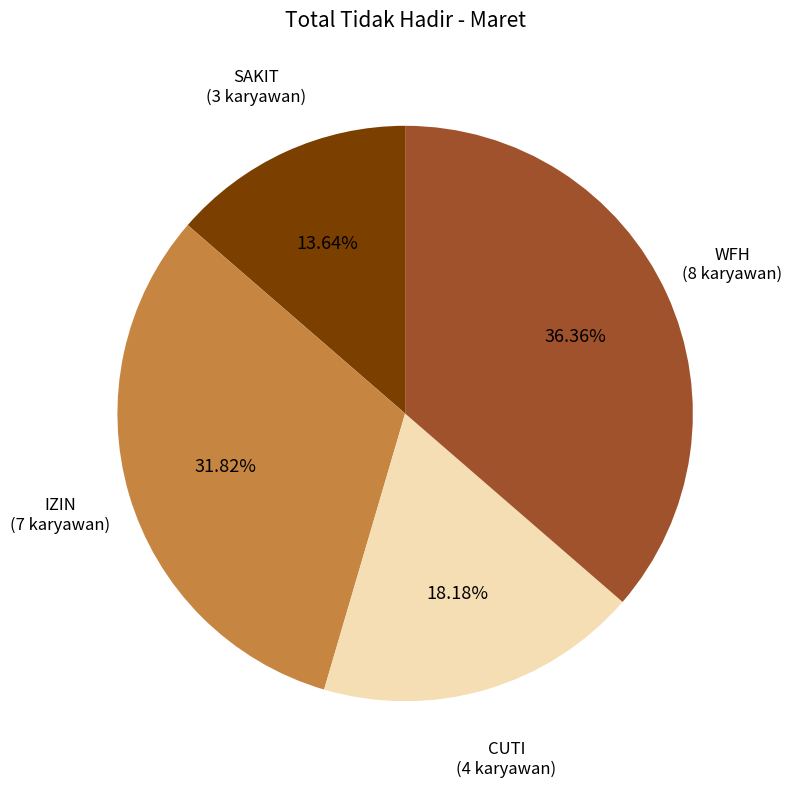

Is there a majority slice in this chart?

No